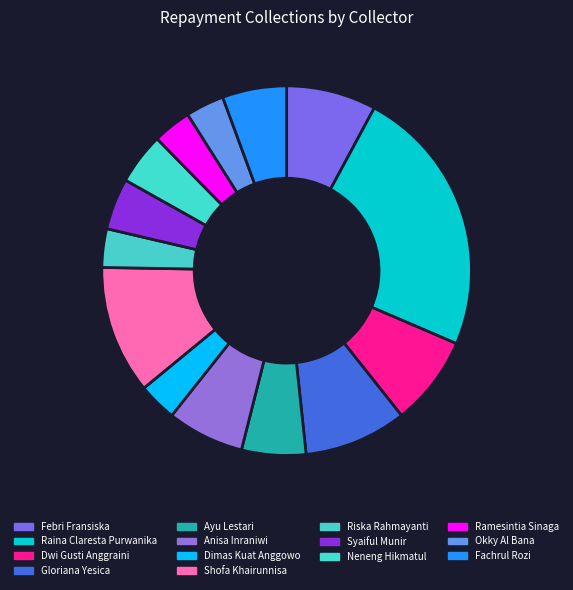

What percentage is NOT represented by Shofa Khairunnisa?

88.8%